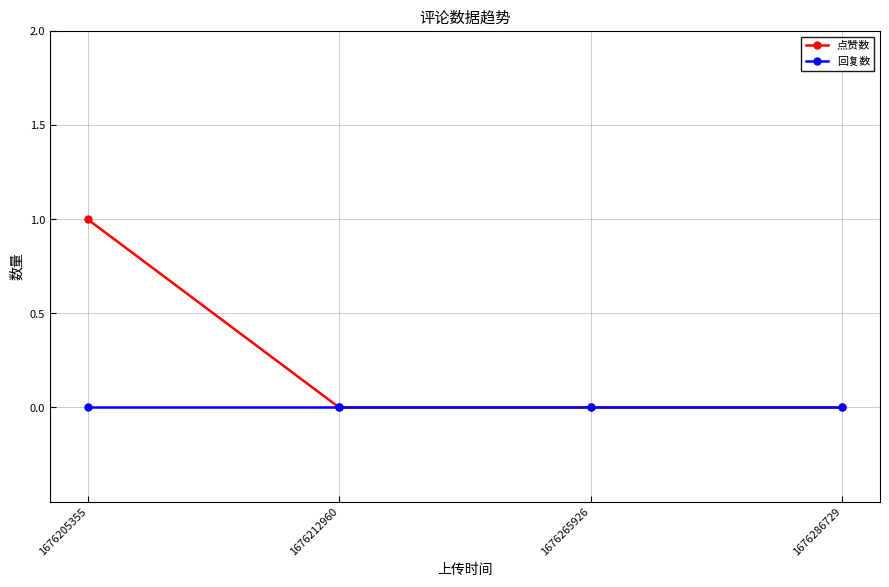

Rank the series at 1676205355 from highest to lowest value.

点赞数, 回复数